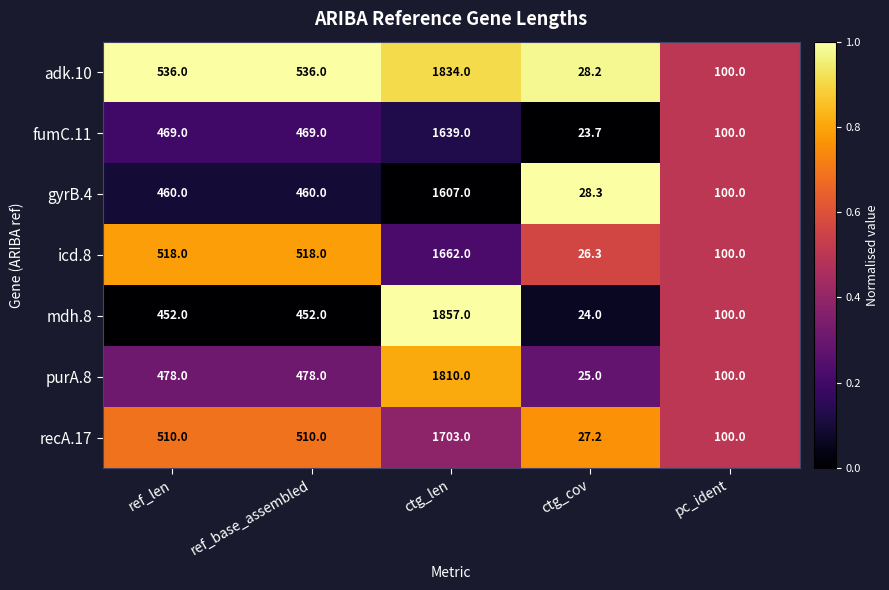

What is the difference between the maximum and minimum values in the recA.17 series?

1675.8